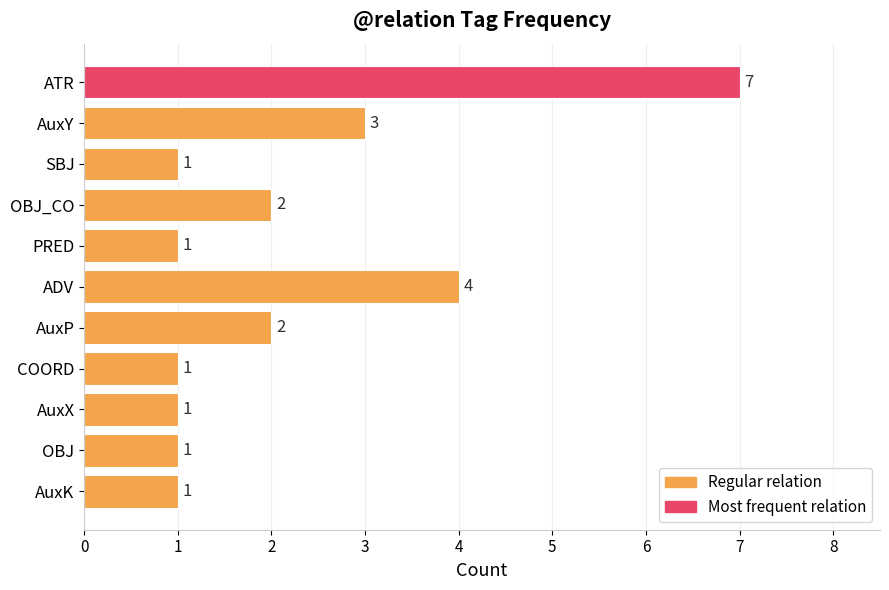

Which has a higher value, ATR or OBJ?

ATR